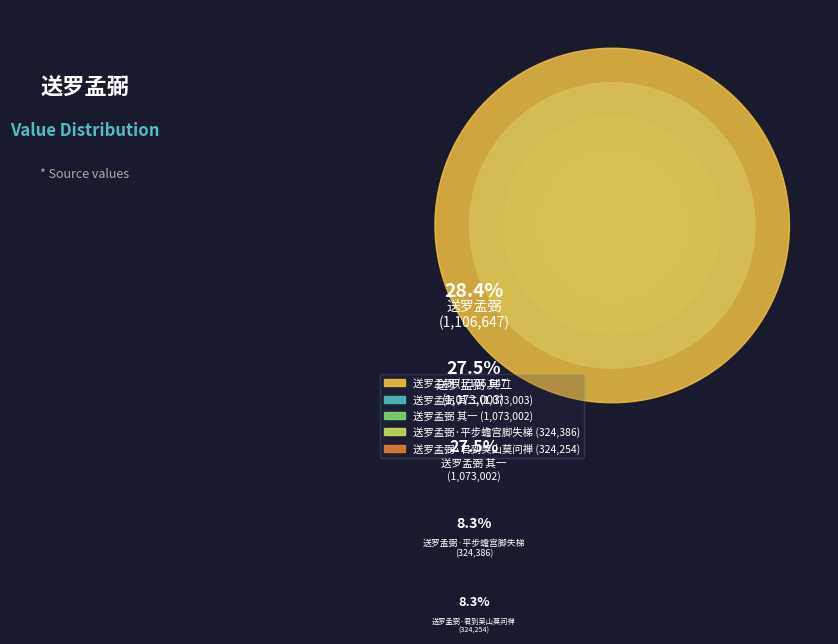

How much of the chart is everything except 送罗孟弼·君到吴山莫问禅?

91.7%